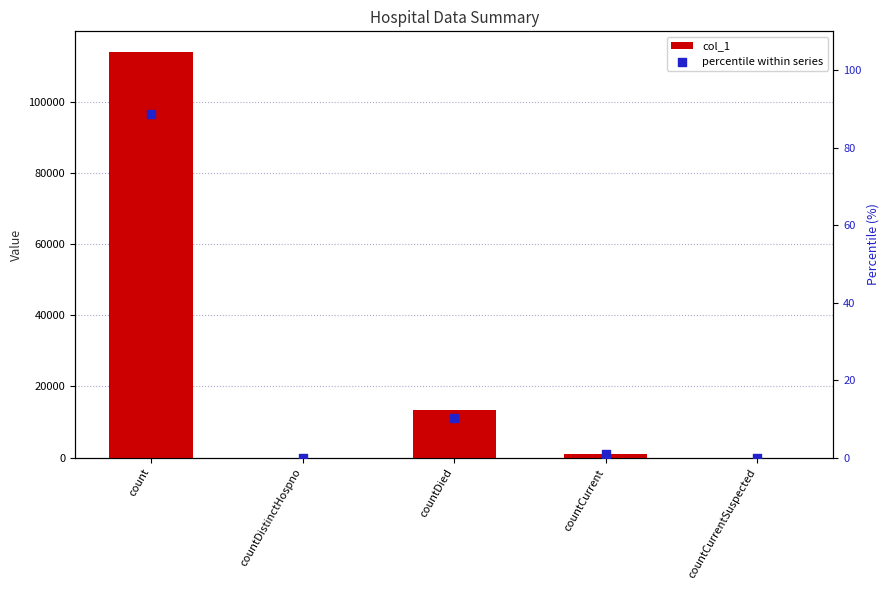

Which series has the largest total across all categories?

col_1